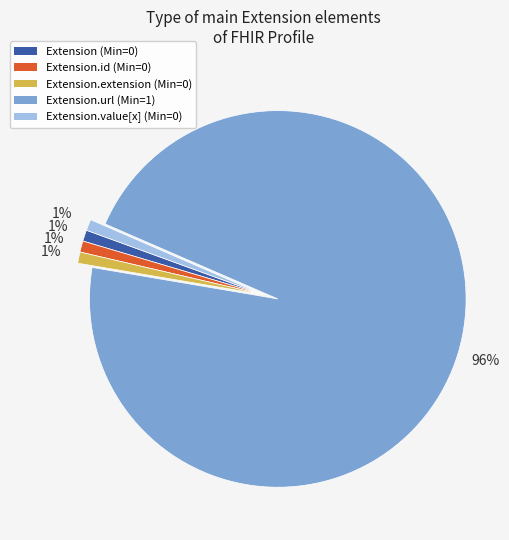

Is there any slice that represents more than half of the pie?

Yes